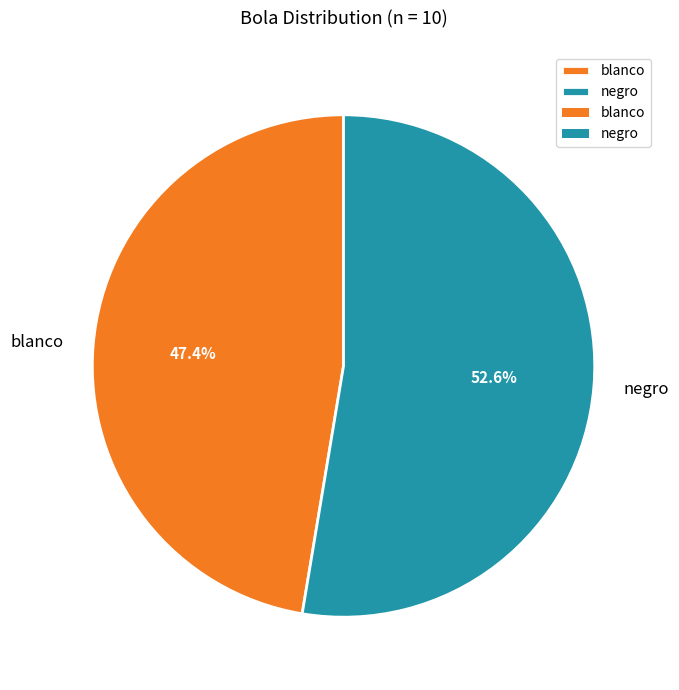

Rank the categories by value from highest to lowest.

negro, blanco